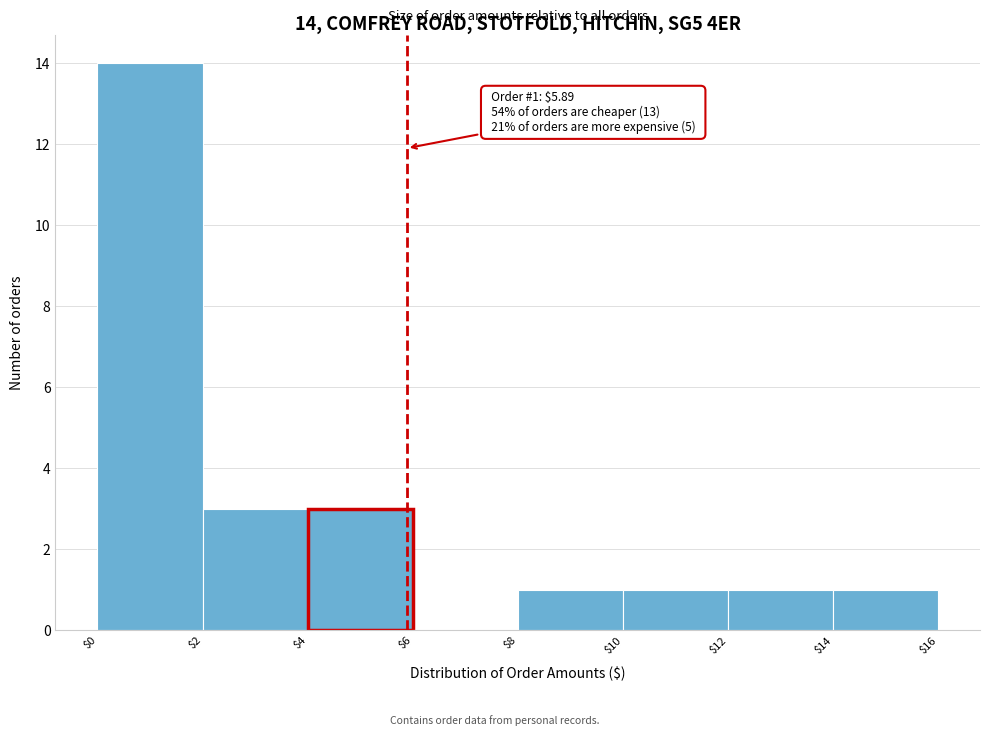

Over which range of the x-axis is the bar tallest?

$0 to $2